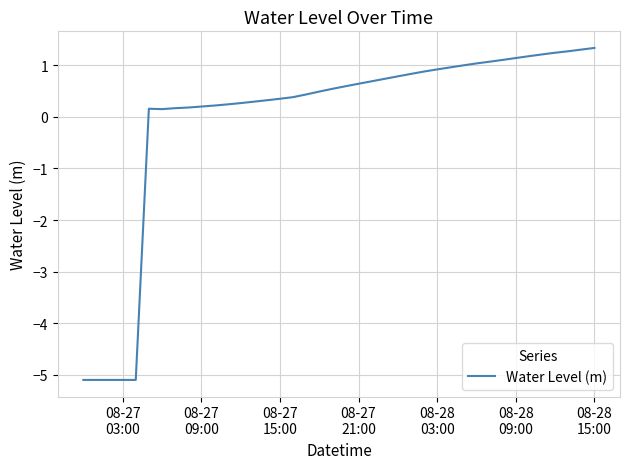

Is this an area chart (filled region under the line)?

No